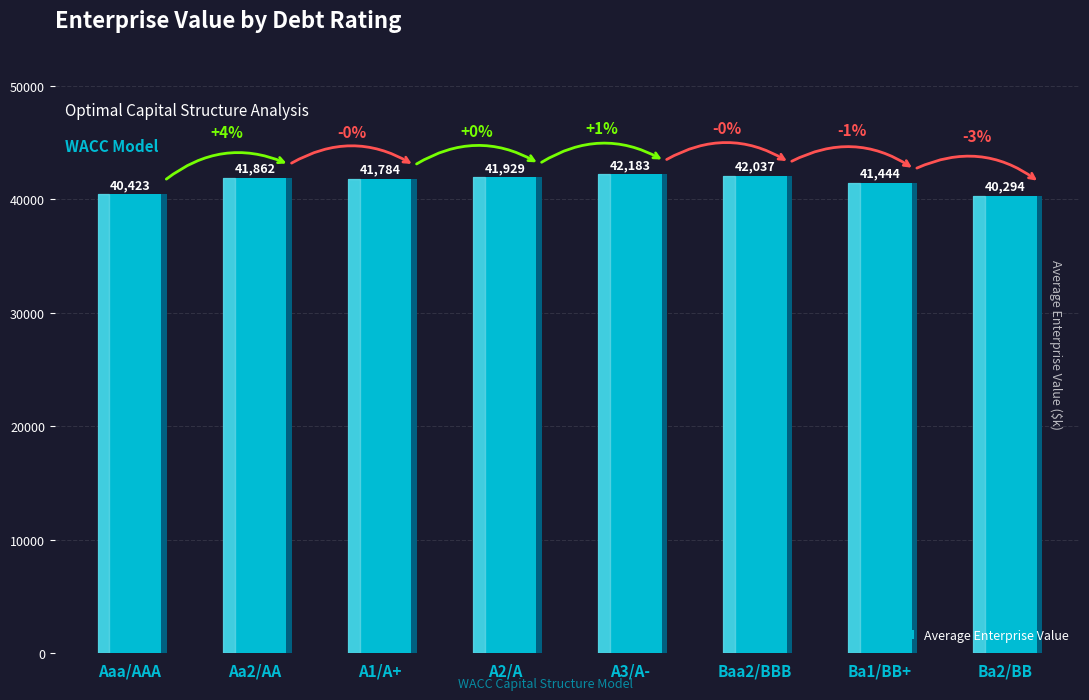

The chart shows a value of 40422.5 at Aaa/AAA. True or false?

True